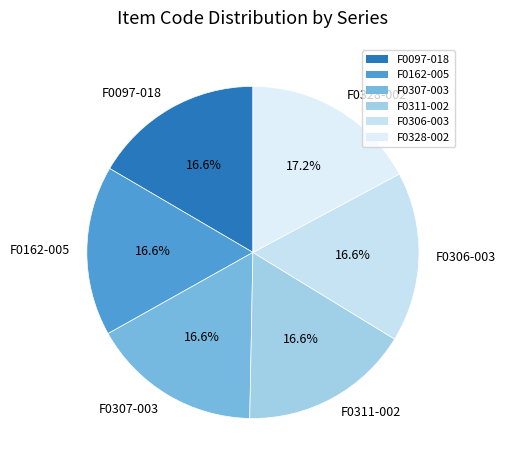

To the nearest percent, what is the difference between the largest and smallest slice percentages?

1%